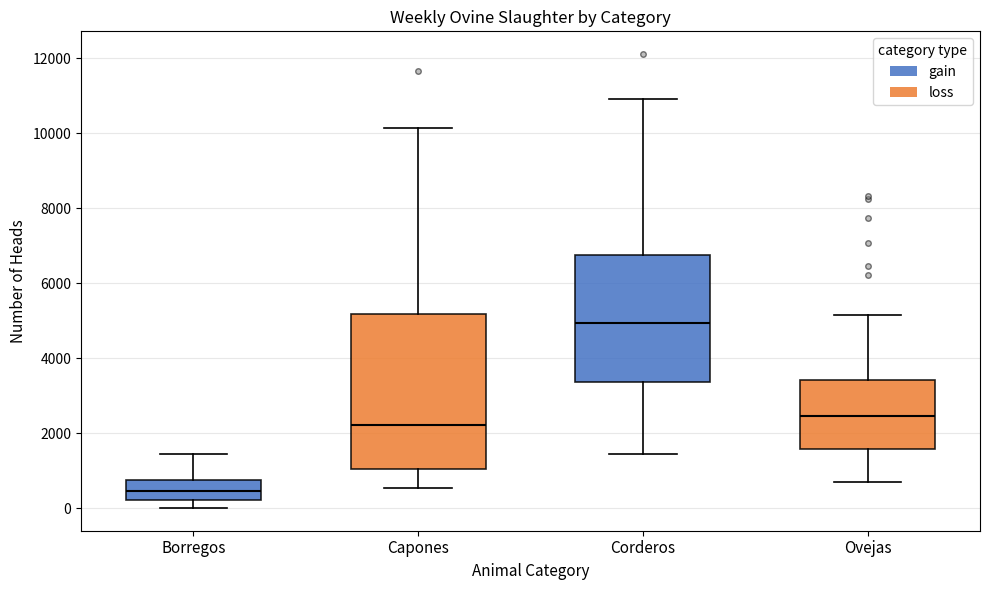

Reading left to right, transcribe this box plot: for each box, give where its median line is, the range the box spans, and where its two whiskers end, as read against the y-axis. The values are not printed on the chart, so give them approximately, as read against the axis.

Borregos: median 400, box 200 to 800, whiskers 0 to 1400
Capones: median 2200, box 1000 to 5200, whiskers 600 to 10200
Corderos: median 5000, box 3400 to 6800, whiskers 1400 to 10800
Ovejas: median 2400, box 1600 to 3400, whiskers 800 to 5200